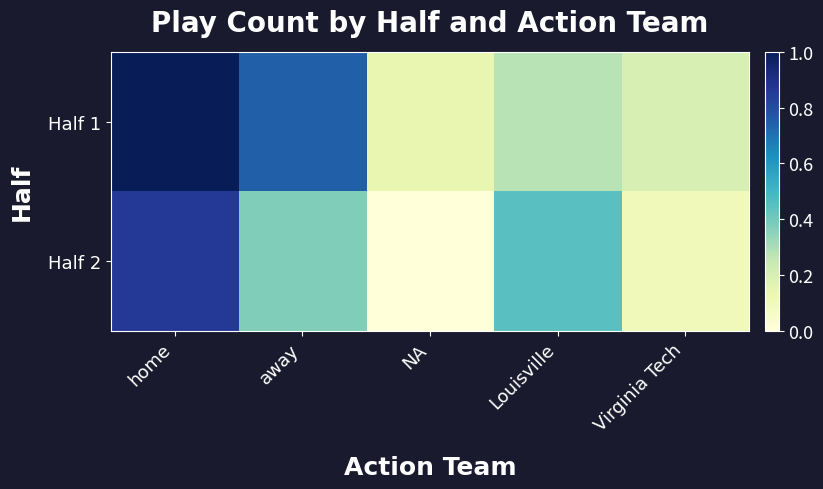

Which series changed the most between home and Virginia Tech?

Half 1